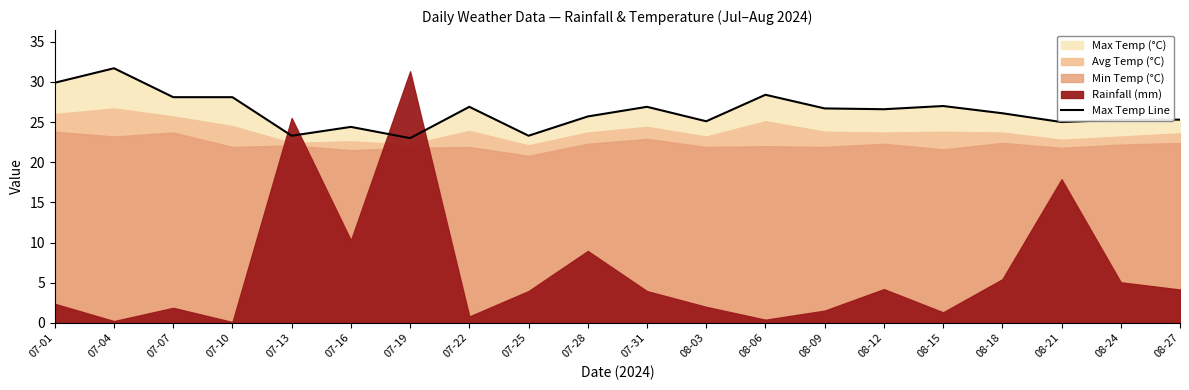

What is the change in value from 07-22 to 08-15?

+0.1